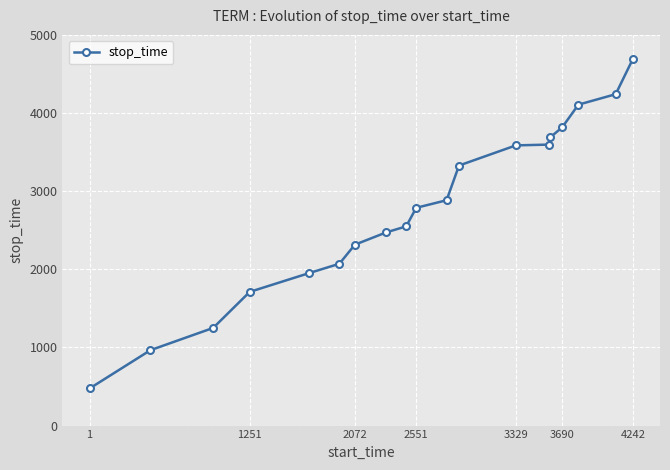

What is the minimum value shown in the chart?

475